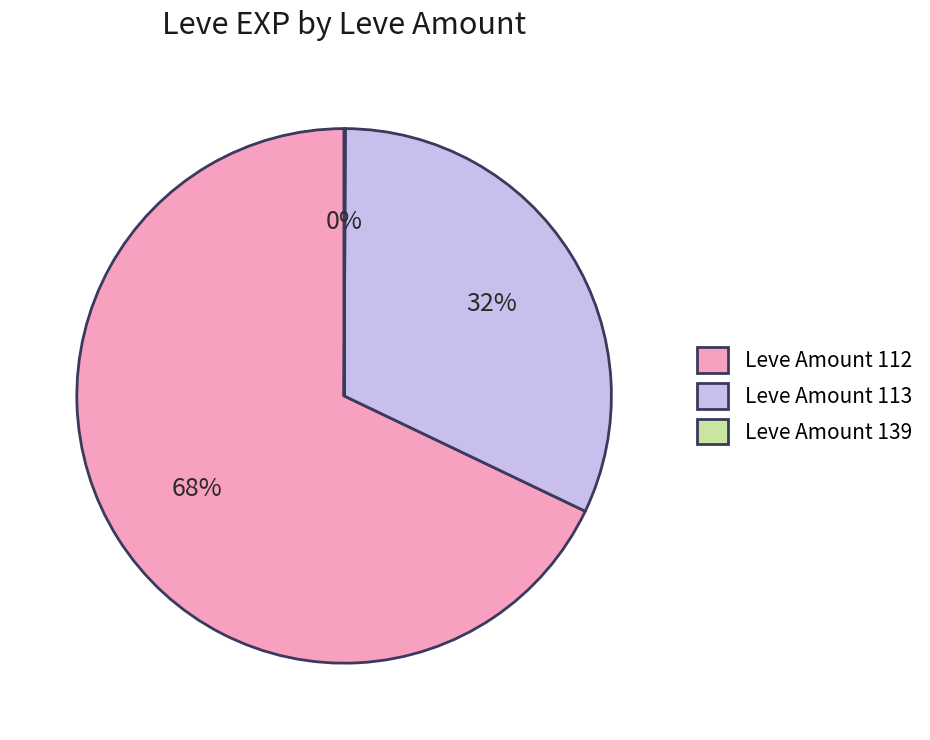

To the nearest percent, what percentage of the pie is Leve Amount 113?

32%